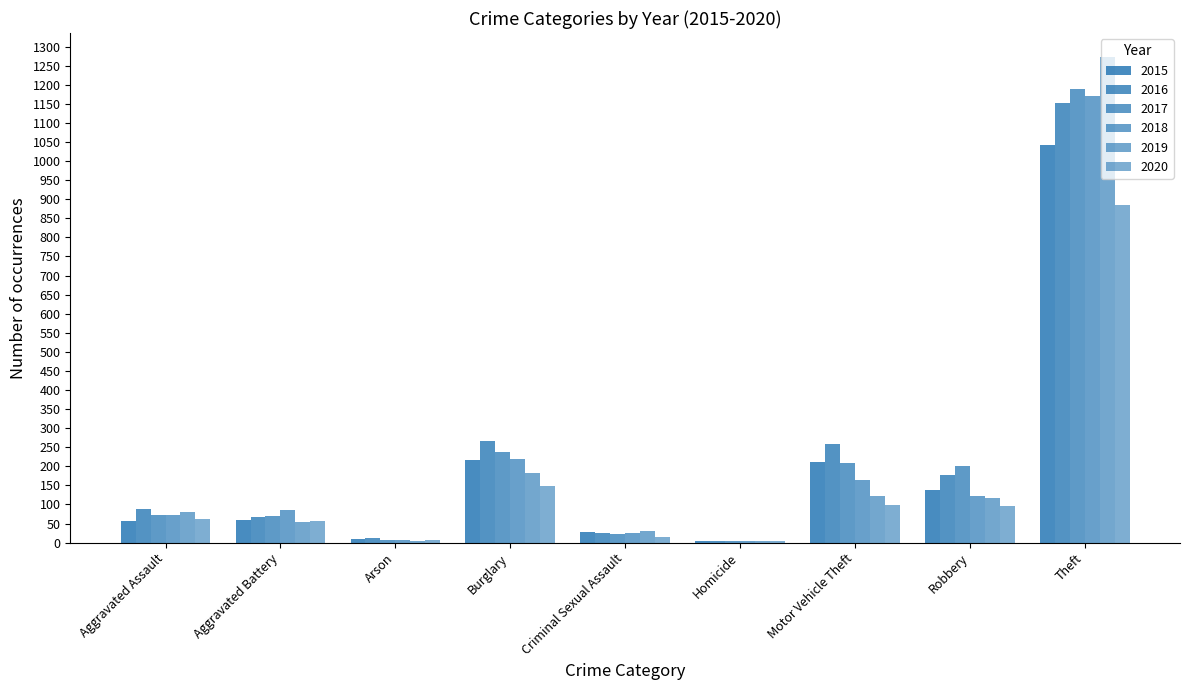

Count the number of categories in the chart.

9